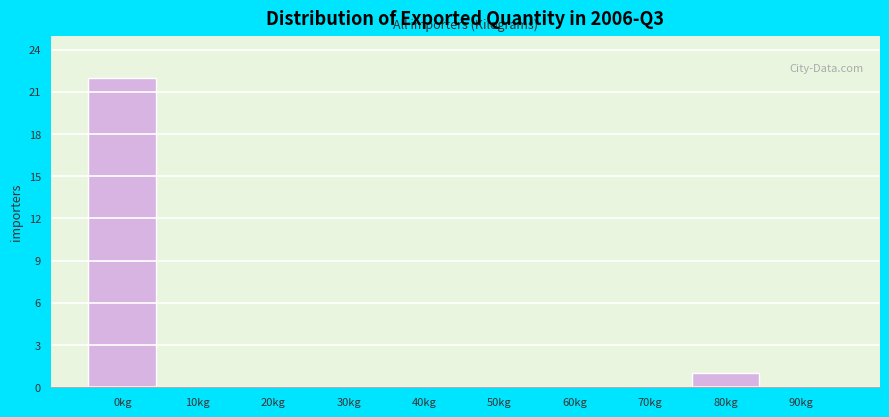

Reading left to right, extract all data points from this chart.

0kg=22	10kg=0	20kg=0	30kg=0	40kg=0	50kg=0	60kg=0	70kg=0	80kg=1	90kg=0